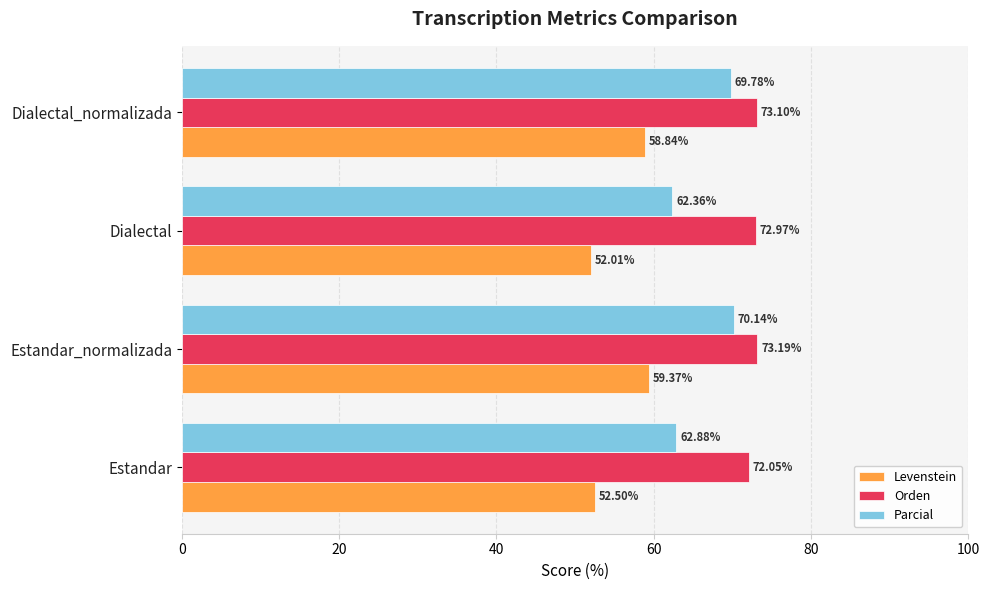

Rank the series by their average value, from highest to lowest.

Orden, Parcial, Levenstein